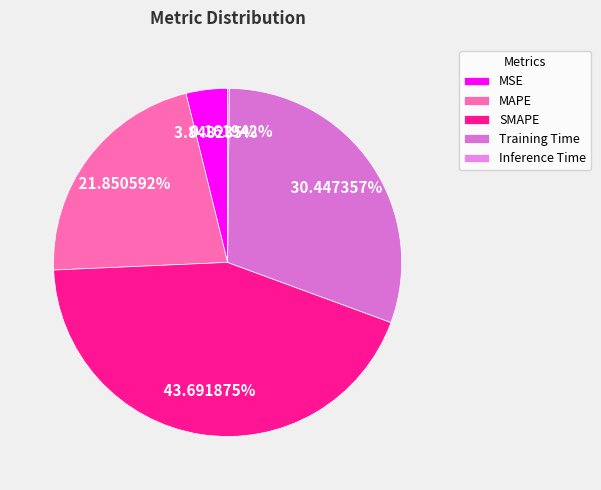

Count the number of slices in the pie.

5